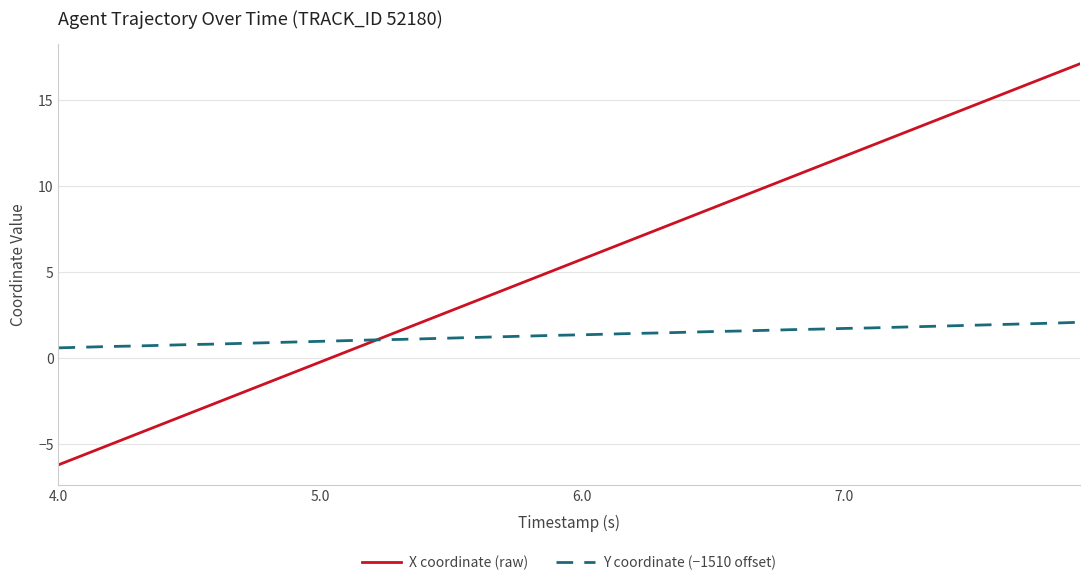

Rank the series by their average value, from lowest to highest.

Y coordinate (−1510 offset), X coordinate (raw)